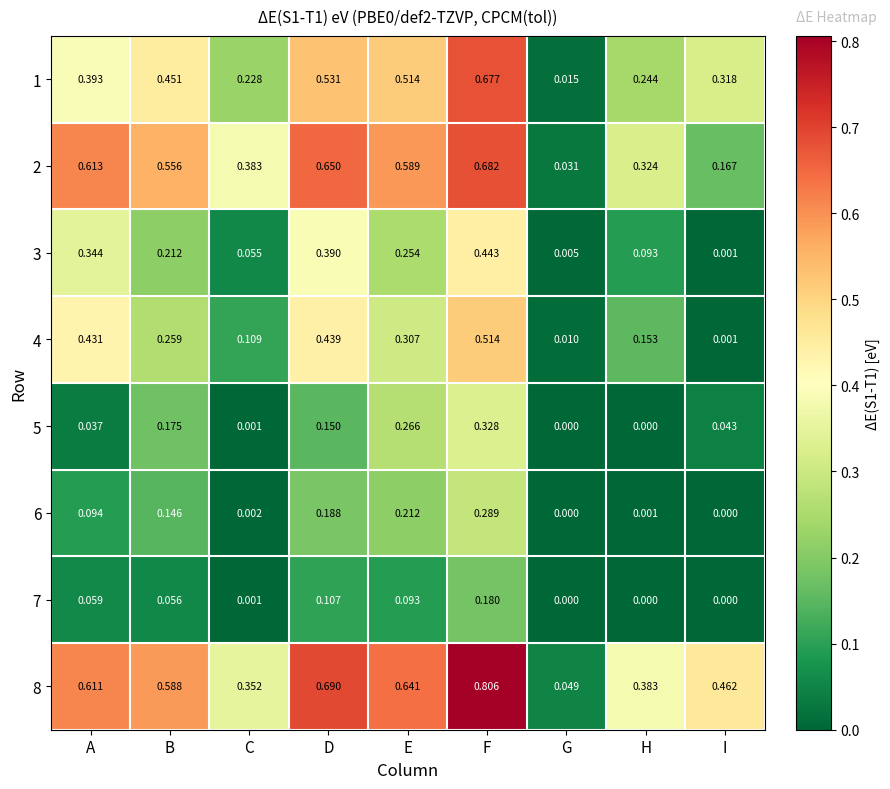

Where is 3 nearest to the value 0?

I